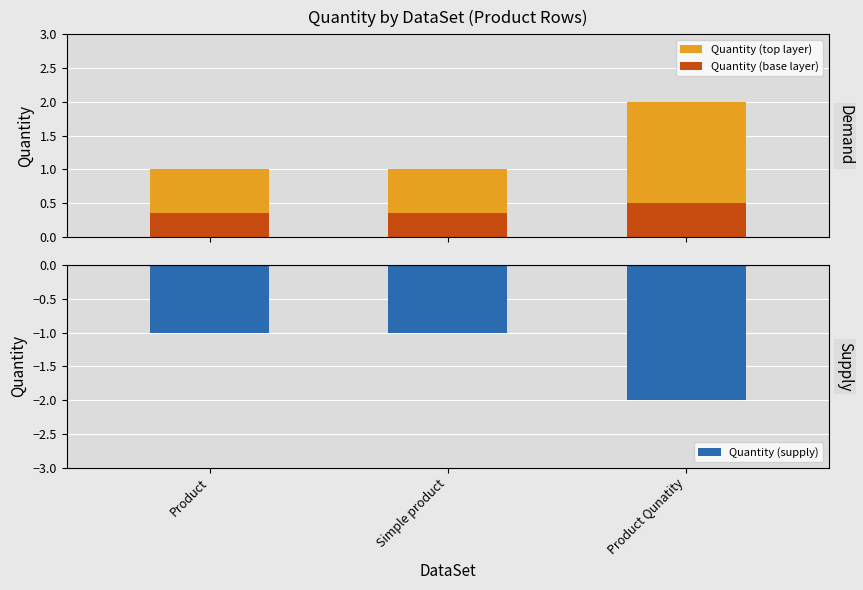

What is the smallest value displayed?

-2.0